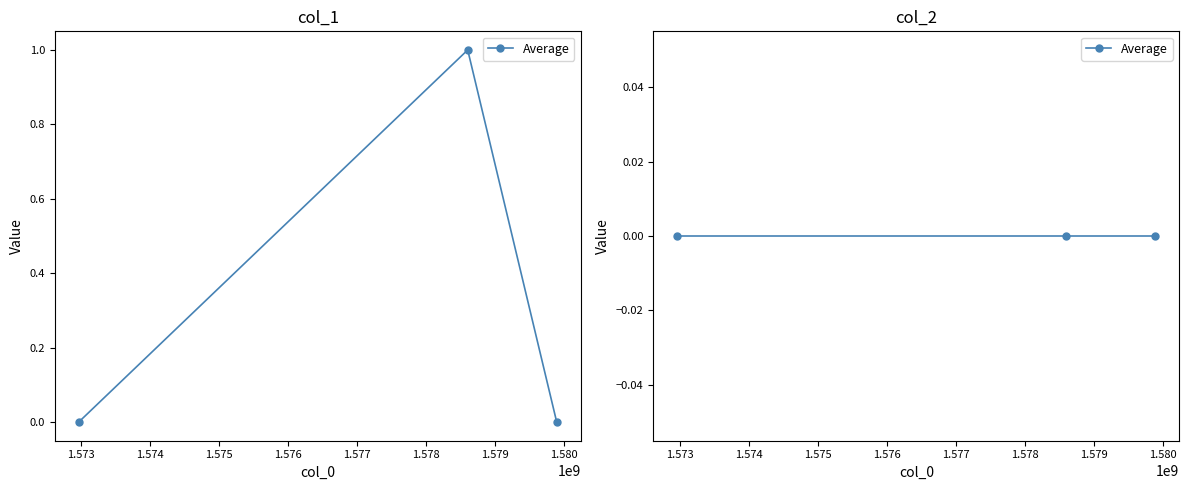

What is the sum of the values at 1579889075 and 1578600289?

1